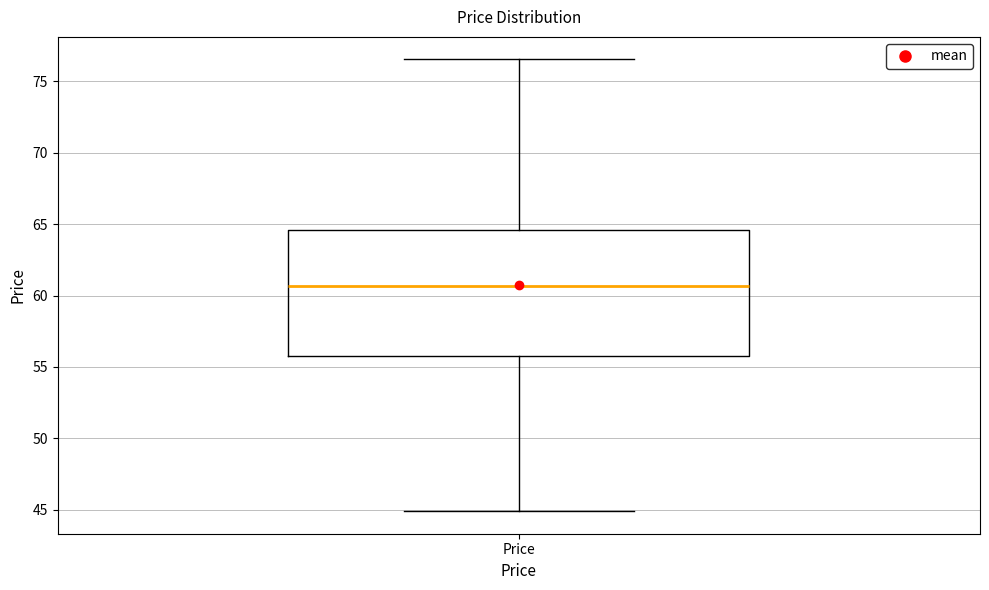

Transcribe this box plot: give where the median line is, the range the box spans, and where the two whiskers end, as read against the y-axis. The values are not printed on the chart, so give them approximately, as read against the axis.

median 60.5, box 55.5 to 64.5, whiskers 45.0 to 76.5